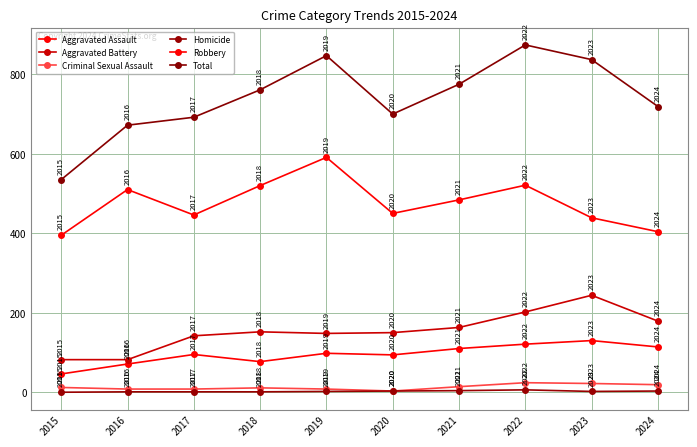

How many lines are shown in the chart?

6